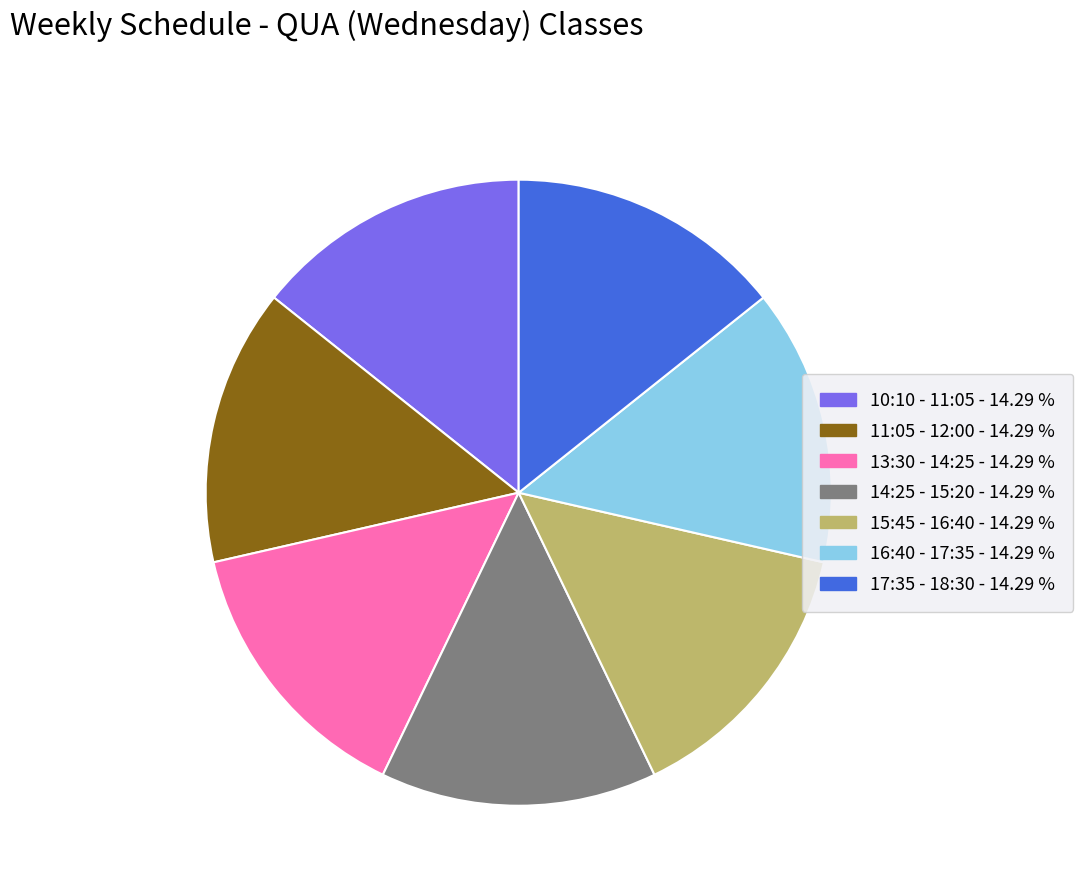

Is there any slice that represents more than half of the pie?

No